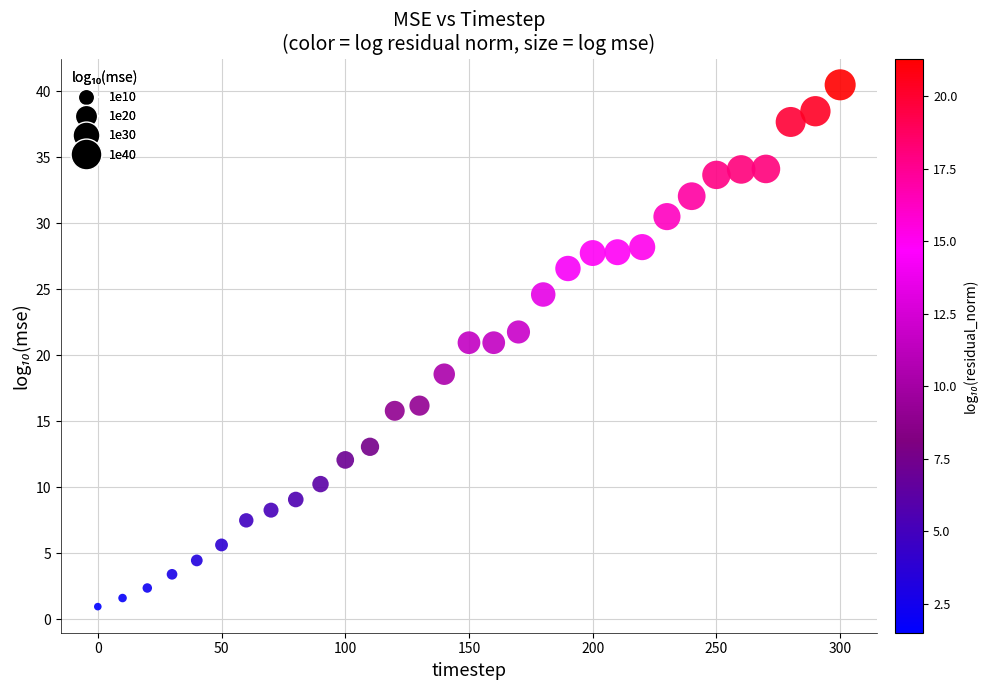

What is the range of Y values (max minus min)?

39.5